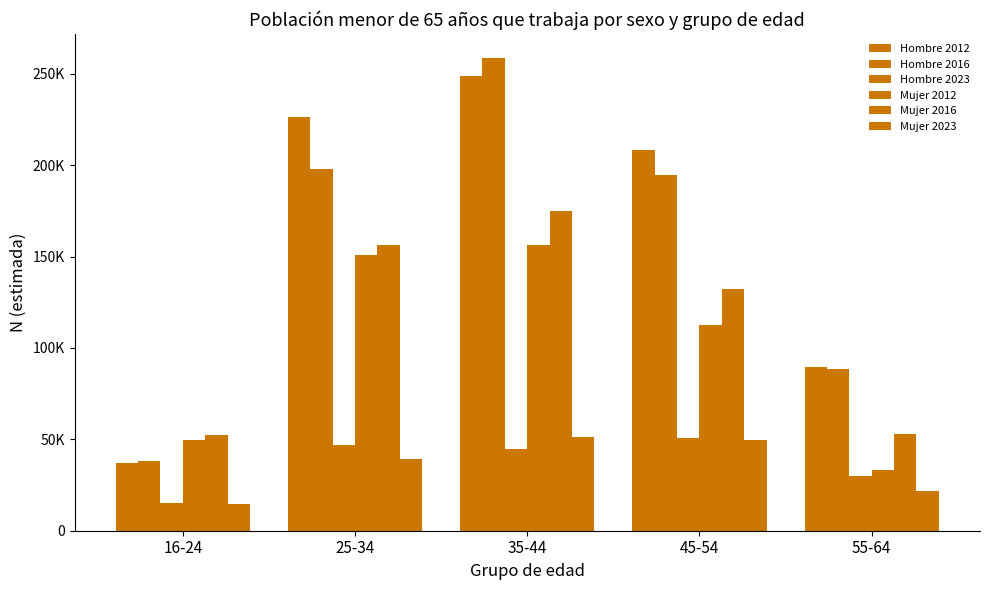

Reading left to right, extract all data points from this chart.

Hombre 2012: 37300	226264	248820	208078	89546
Hombre 2016: 38362	197627	258798	194586	88556
Hombre 2023: 15158	46649	44816	50973	30073
Mujer 2012: 49774	151054	156341	112652	33259
Mujer 2016: 52597	156572	174917	132141	53028
Mujer 2023: 14594	39356	51341	49805	21895